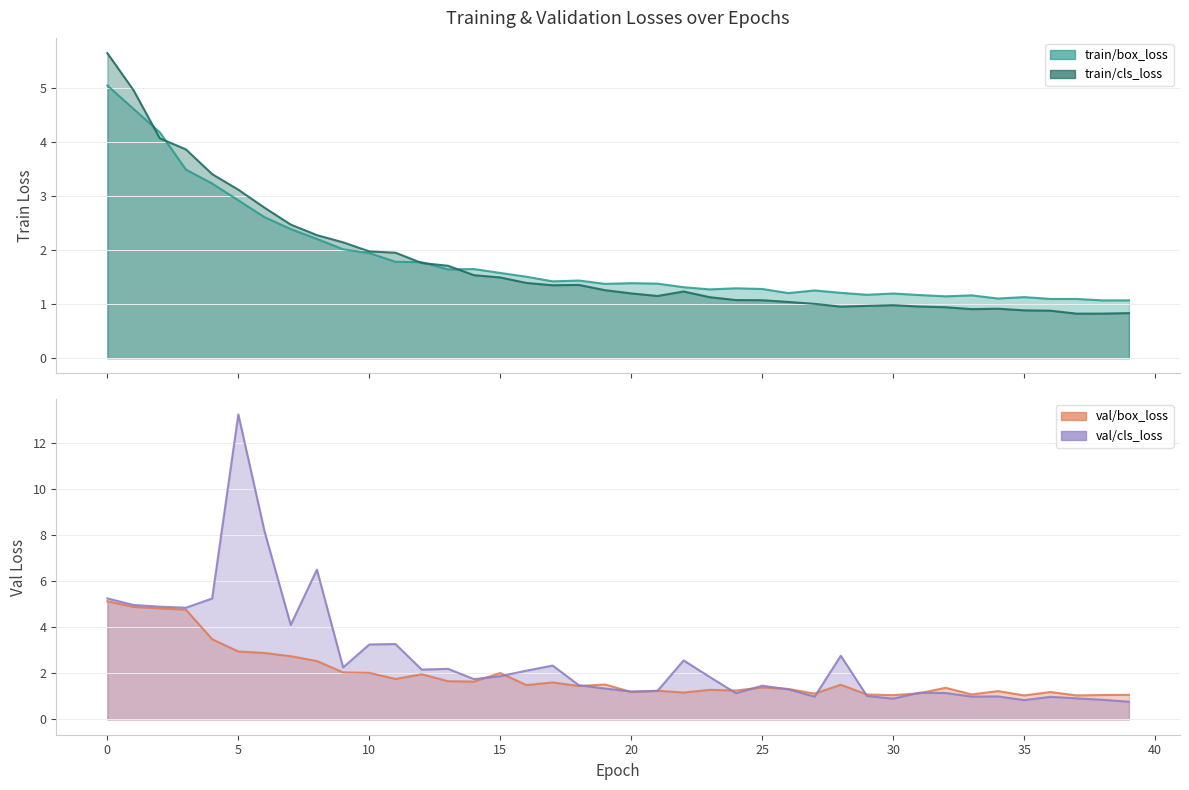

Rank the series by their maximum value, from highest to lowest.

val/cls_loss, train/cls_loss, val/box_loss, train/box_loss